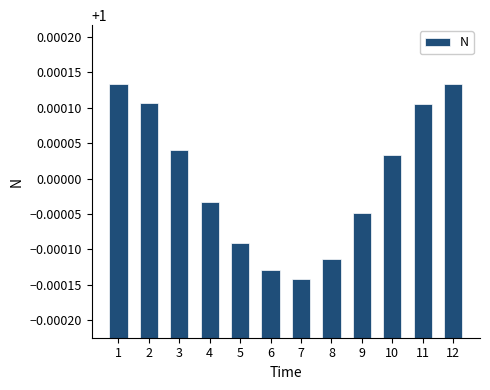

Which has a higher value, 12 or 11?

12